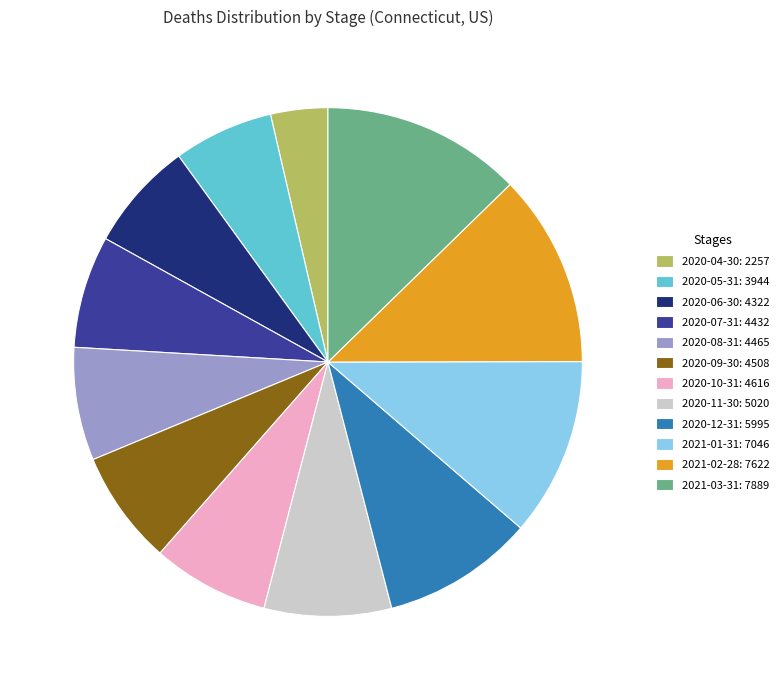

Which category has the smallest portion of the pie?

2020-04-30: 2257